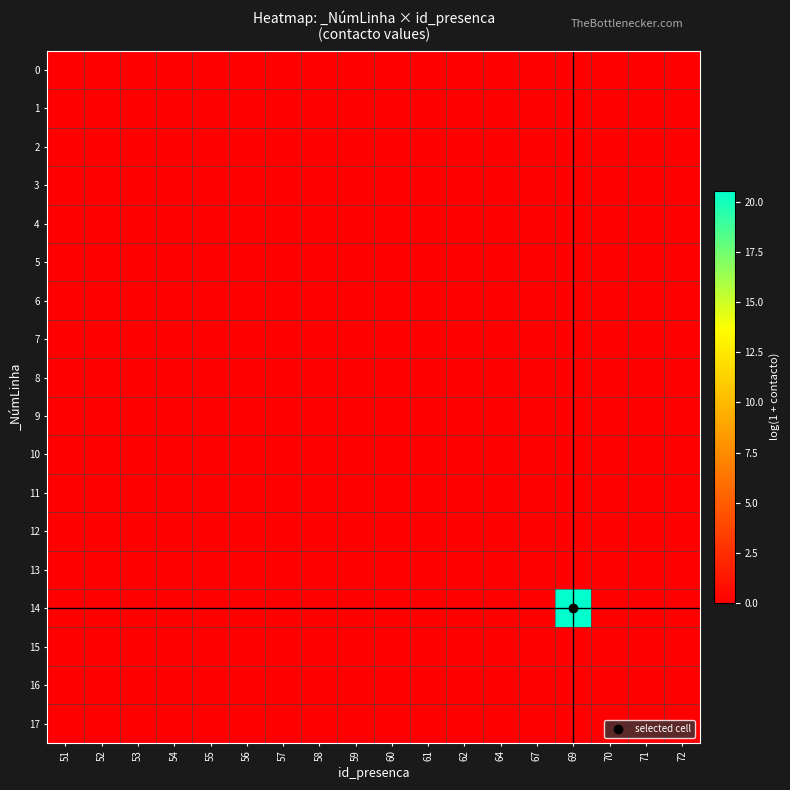

Reading left to right, what are all the values shown in this chart?

0: 51=0.0	52=0.0	53=0.0	54=0.0	55=0.0	56=0.0	57=0.0	58=0.0	59=0.0	60=0.0	61=0.0	62=0.0	64=0.0	67=0.0	69=0.0	70=0.0	71=0.0	72=0.0
1: 51=0.0	52=0.0	53=0.0	54=0.0	55=0.0	56=0.0	57=0.0	58=0.0	59=0.0	60=0.0	61=0.0	62=0.0	64=0.0	67=0.0	69=0.0	70=0.0	71=0.0	72=0.0
2: 51=0.0	52=0.0	53=0.0	54=0.0	55=0.0	56=0.0	57=0.0	58=0.0	59=0.0	60=0.0	61=0.0	62=0.0	64=0.0	67=0.0	69=0.0	70=0.0	71=0.0	72=0.0
3: 51=0.0	52=0.0	53=0.0	54=0.0	55=0.0	56=0.0	57=0.0	58=0.0	59=0.0	60=0.0	61=0.0	62=0.0	64=0.0	67=0.0	69=0.0	70=0.0	71=0.0	72=0.0
4: 51=0.0	52=0.0	53=0.0	54=0.0	55=0.0	56=0.0	57=0.0	58=0.0	59=0.0	60=0.0	61=0.0	62=0.0	64=0.0	67=0.0	69=0.0	70=0.0	71=0.0	72=0.0
5: 51=0.0	52=0.0	53=0.0	54=0.0	55=0.0	56=0.0	57=0.0	58=0.0	59=0.0	60=0.0	61=0.0	62=0.0	64=0.0	67=0.0	69=0.0	70=0.0	71=0.0	72=0.0
6: 51=0.0	52=0.0	53=0.0	54=0.0	55=0.0	56=0.0	57=0.0	58=0.0	59=0.0	60=0.0	61=0.0	62=0.0	64=0.0	67=0.0	69=0.0	70=0.0	71=0.0	72=0.0
7: 51=0.0	52=0.0	53=0.0	54=0.0	55=0.0	56=0.0	57=0.0	58=0.0	59=0.0	60=0.0	61=0.0	62=0.0	64=0.0	67=0.0	69=0.0	70=0.0	71=0.0	72=0.0
8: 51=0.0	52=0.0	53=0.0	54=0.0	55=0.0	56=0.0	57=0.0	58=0.0	59=0.0	60=0.0	61=0.0	62=0.0	64=0.0	67=0.0	69=0.0	70=0.0	71=0.0	72=0.0
9: 51=0.0	52=0.0	53=0.0	54=0.0	55=0.0	56=0.0	57=0.0	58=0.0	59=0.0	60=0.0	61=0.0	62=0.0	64=0.0	67=0.0	69=0.0	70=0.0	71=0.0	72=0.0
10: 51=0.0	52=0.0	53=0.0	54=0.0	55=0.0	56=0.0	57=0.0	58=0.0	59=0.0	60=0.0	61=0.0	62=0.0	64=0.0	67=0.0	69=0.0	70=0.0	71=0.0	72=0.0
11: 51=0.0	52=0.0	53=0.0	54=0.0	55=0.0	56=0.0	57=0.0	58=0.0	59=0.0	60=0.0	61=0.0	62=0.0	64=0.0	67=0.0	69=0.0	70=0.0	71=0.0	72=0.0
12: 51=0.0	52=0.0	53=0.0	54=0.0	55=0.0	56=0.0	57=0.0	58=0.0	59=0.0	60=0.0	61=0.0	62=0.0	64=0.0	67=0.0	69=0.0	70=0.0	71=0.0	72=0.0
13: 51=0.0	52=0.0	53=0.0	54=0.0	55=0.0	56=0.0	57=0.0	58=0.0	59=0.0	60=0.0	61=0.0	62=0.0	64=0.0	67=0.0	69=0.0	70=0.0	71=0.0	72=0.0
14: 51=0.0	52=0.0	53=0.0	54=0.0	55=0.0	56=0.0	57=0.0	58=0.0	59=0.0	60=0.0	61=0.0	62=0.0	64=0.0	67=0.0	69=20.6	70=0.0	71=0.0	72=0.0
15: 51=0.0	52=0.0	53=0.0	54=0.0	55=0.0	56=0.0	57=0.0	58=0.0	59=0.0	60=0.0	61=0.0	62=0.0	64=0.0	67=0.0	69=0.0	70=0.0	71=0.0	72=0.0
16: 51=0.0	52=0.0	53=0.0	54=0.0	55=0.0	56=0.0	57=0.0	58=0.0	59=0.0	60=0.0	61=0.0	62=0.0	64=0.0	67=0.0	69=0.0	70=0.0	71=0.0	72=0.0
17: 51=0.0	52=0.0	53=0.0	54=0.0	55=0.0	56=0.0	57=0.0	58=0.0	59=0.0	60=0.0	61=0.0	62=0.0	64=0.0	67=0.0	69=0.0	70=0.0	71=0.0	72=0.0